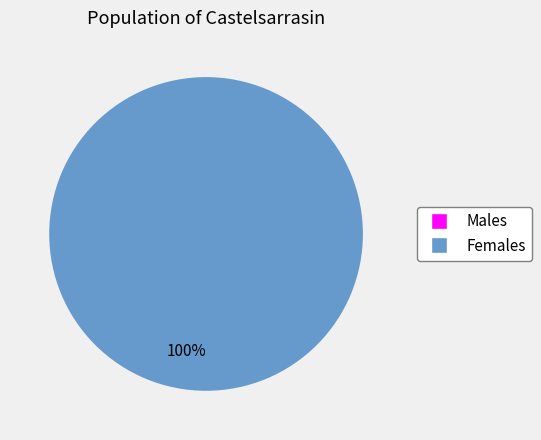

What percentage is the 1 slice, to the nearest percent?

100%